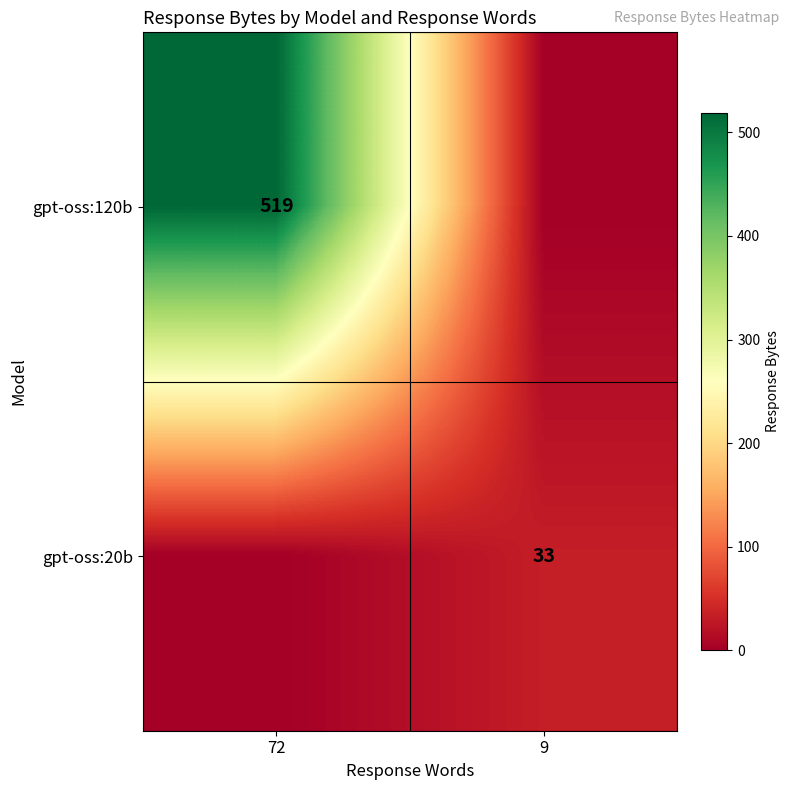

The value of gpt-oss:20b at 9 is 15. True or false?

False